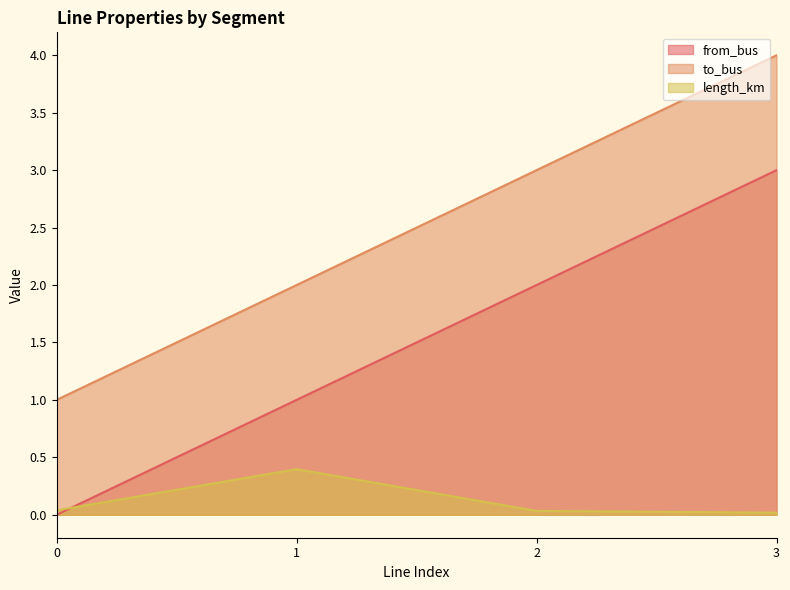

The length_km series shows 0.4 at 1. True or false?

True